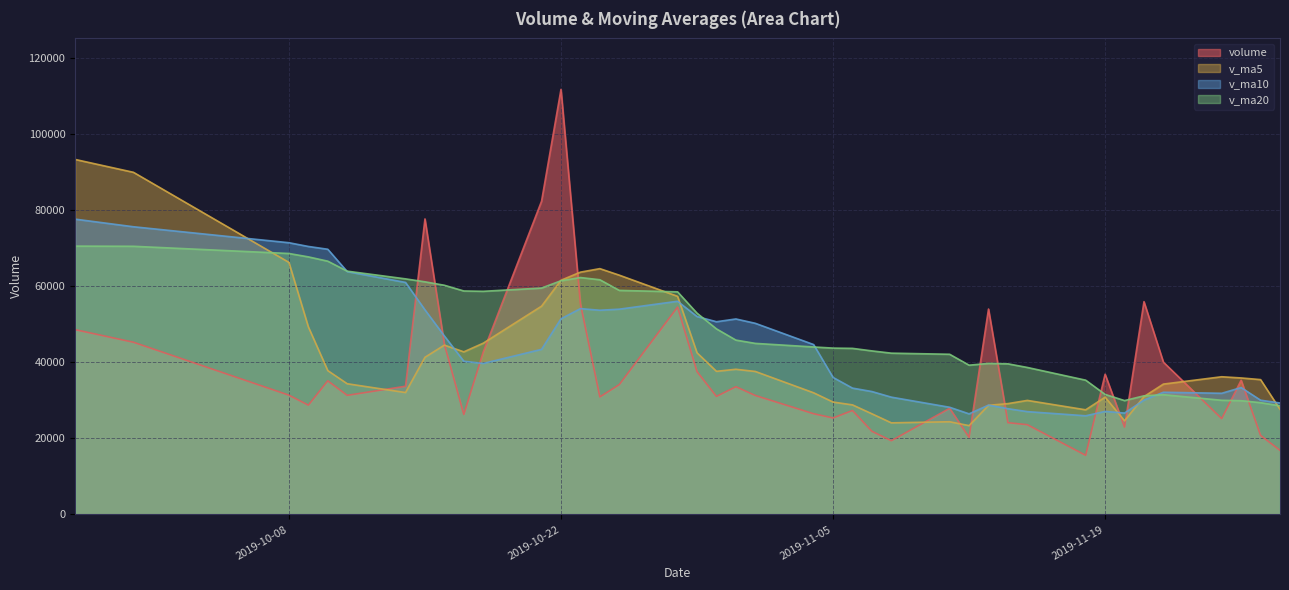

Rank the series by their average value, from highest to lowest.

v_ma20, v_ma10, v_ma5, volume